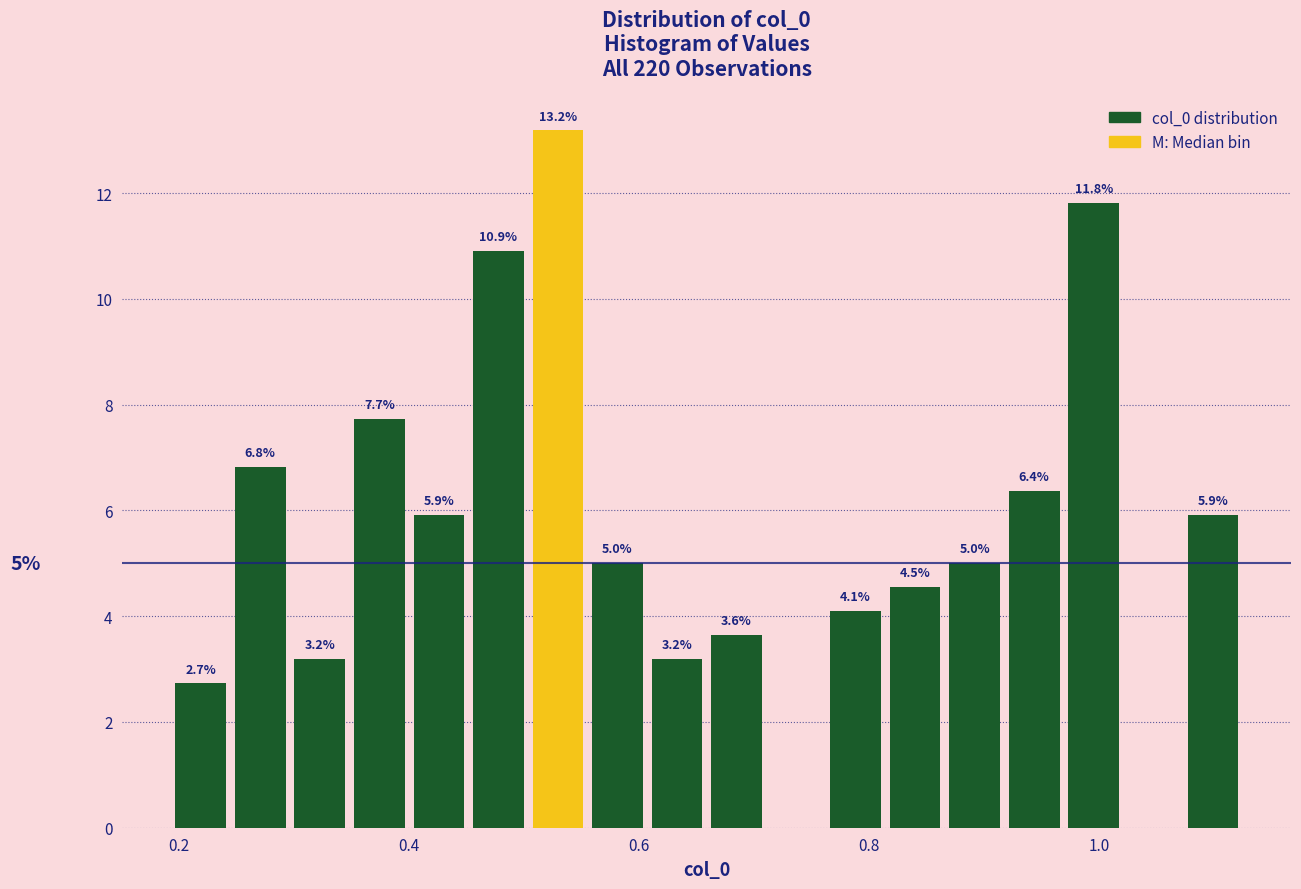

Around what value on the x-axis is the tallest bar? Give the approximate position of its centre, as read against the axis.

0.52